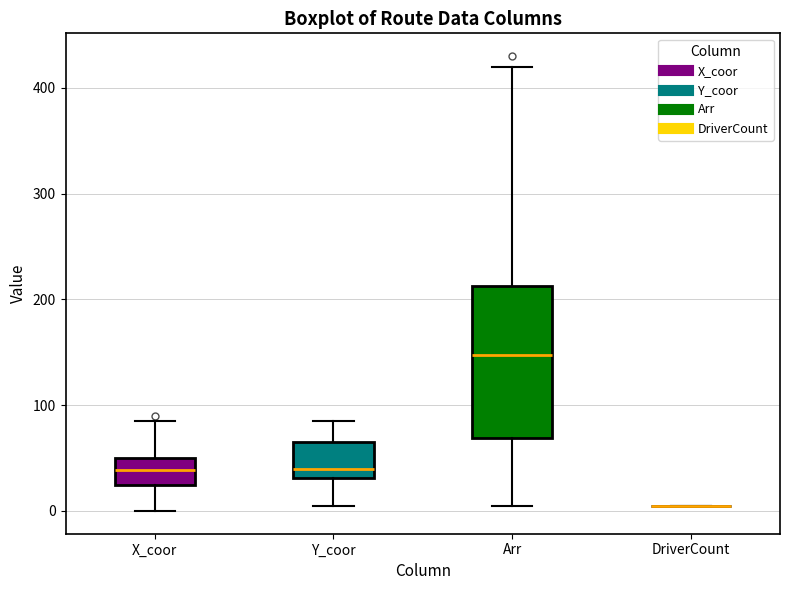

Reading left to right, read every box against the y-axis: the position of its median line, the range the box covers, and the ends of its whiskers. The values are not printed on the chart, so give them approximately, as read against the axis.

X_coor: median 40, box 30 to 50, whiskers 0 to 90
Y_coor: median 40, box 30 to 70, whiskers 10 to 90
Arr: median 150, box 70 to 210, whiskers 10 to 420
DriverCount: box collapsed to a line at 10, whiskers 10 to 10